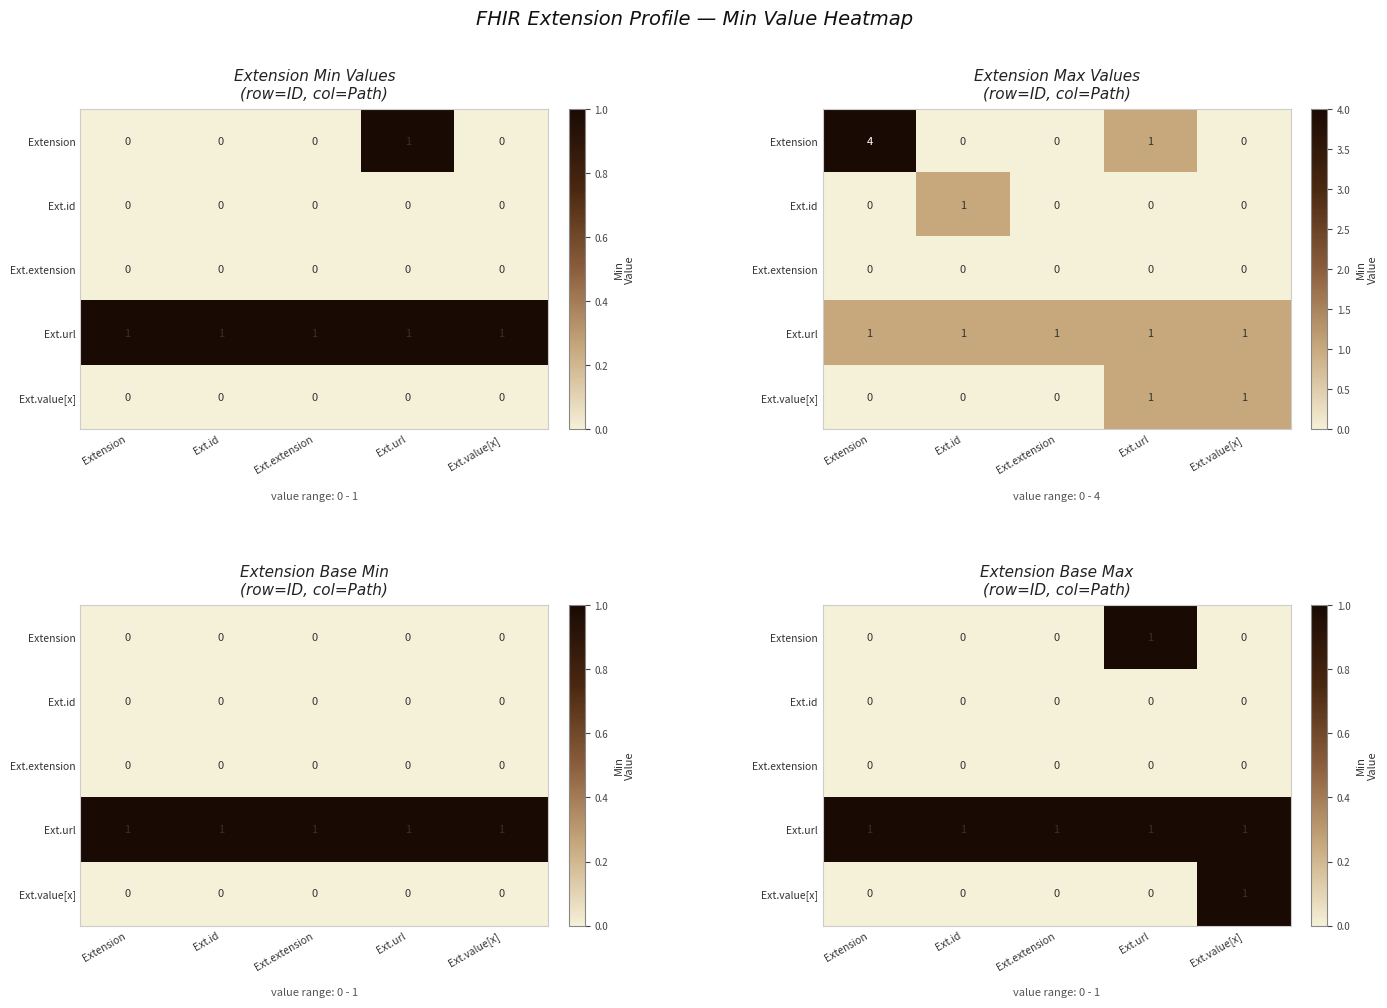

Between Extension and Ext.extension, which is larger?

Extension